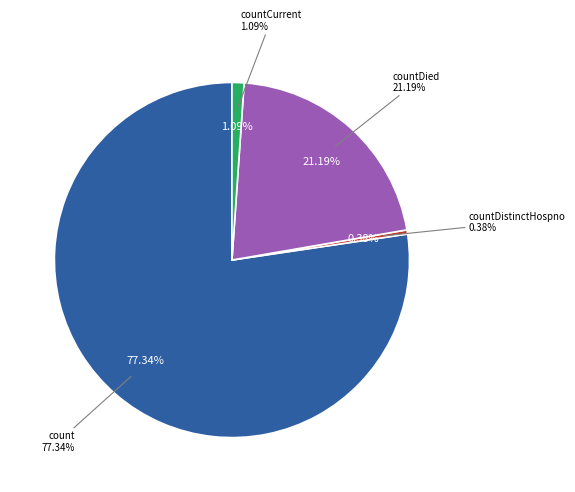

What percentage is the countDied slice, to the nearest percent?

21%